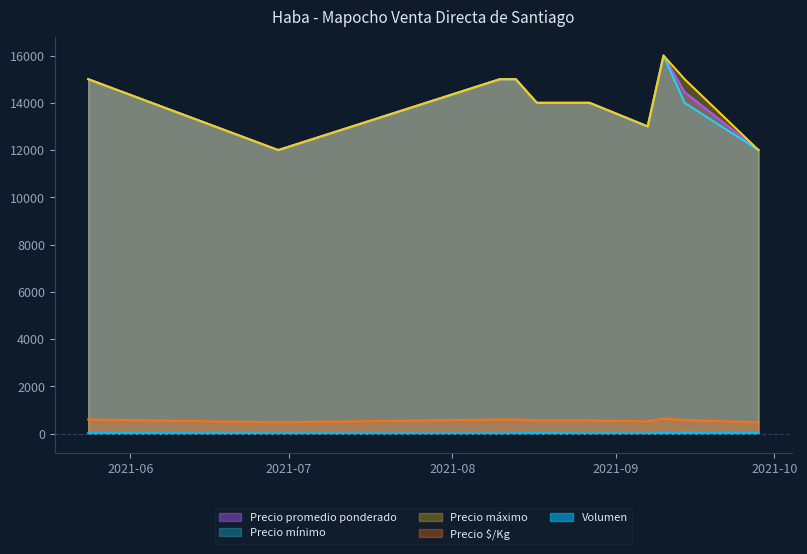

Rank the series at 2021-09-14 from lowest to highest value.

Volumen, Precio $/Kg, Precio mínimo, Precio promedio ponderado, Precio máximo